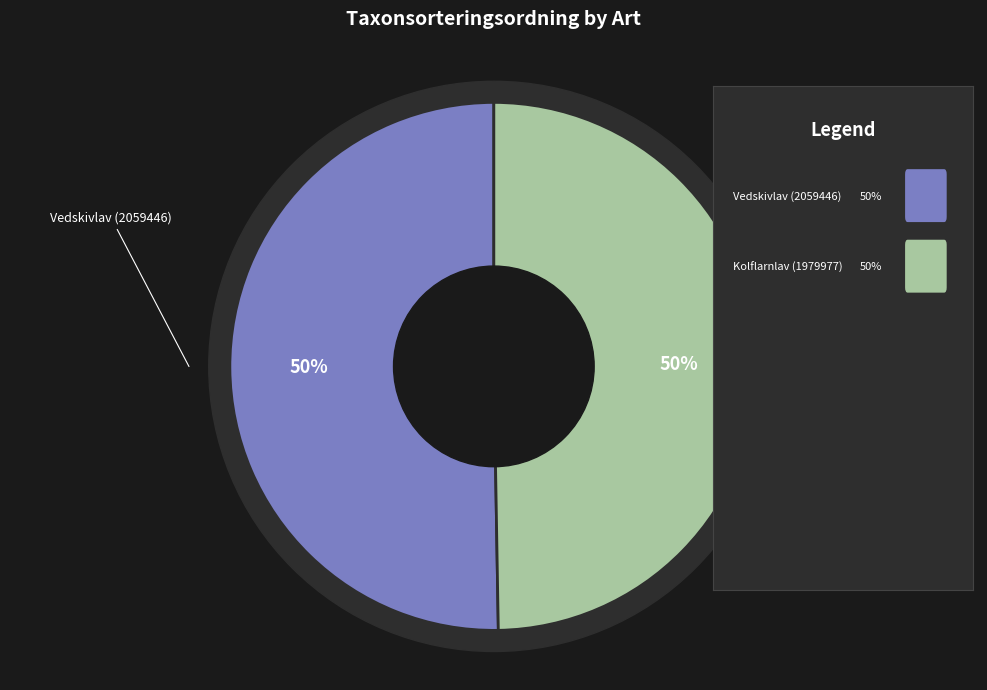

The Vedskivlav (2059446) slice represents 38% of the pie. True or false?

False